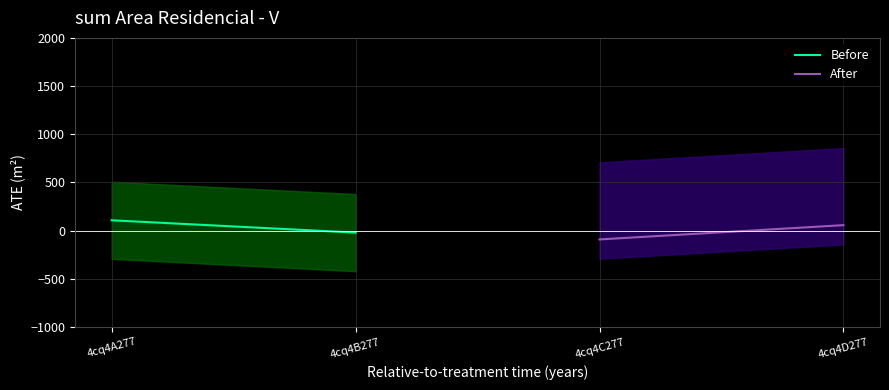

What is the sum of all Before values?

87.3